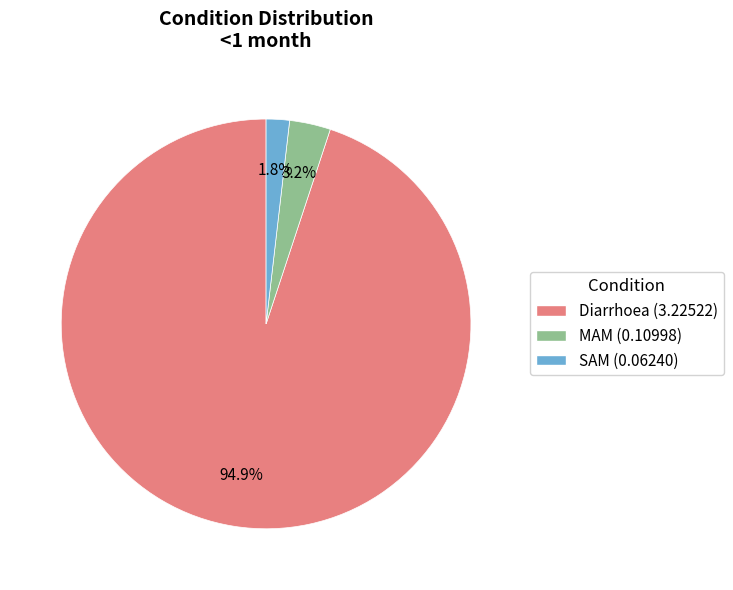

What is the smallest slice in the pie chart?

SAM